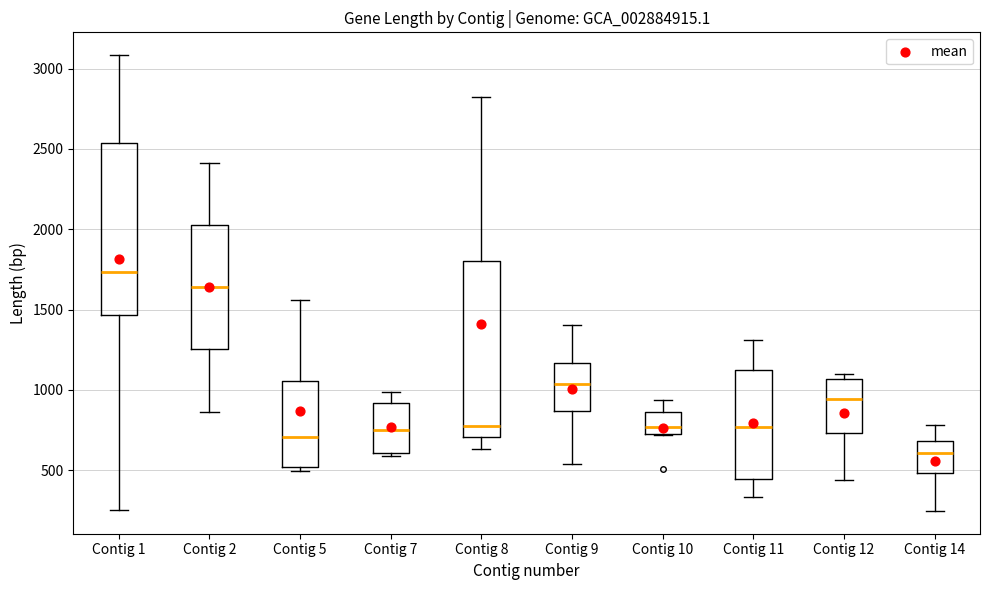

Where does the lower whisker of the box for Contig 11 end on the y-axis? The values are not printed on the chart, so give them approximately, as read against the axis.

350